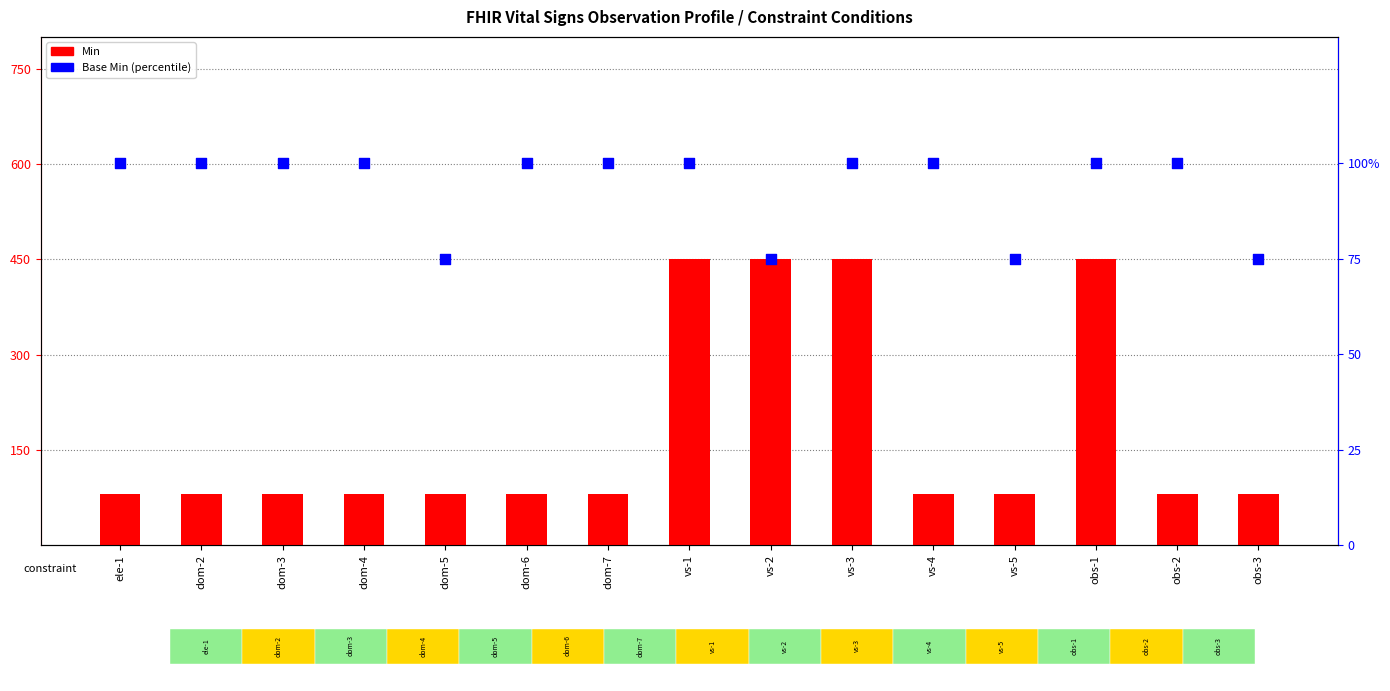

What are all the series names shown in the legend?

Min, Base Min (percentile)